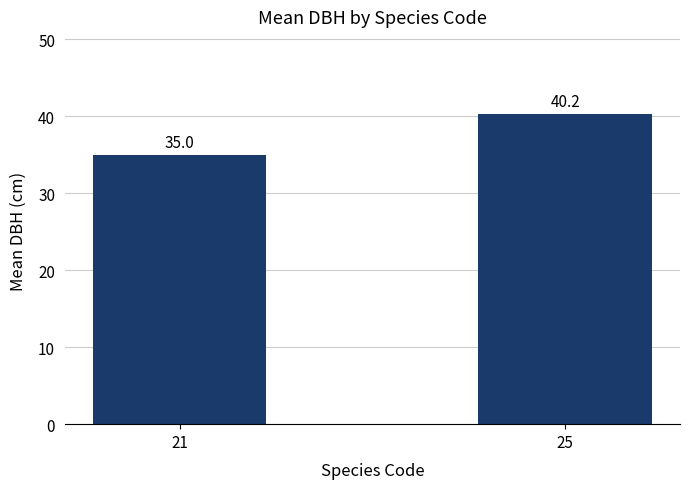

What is the average value?

37.6